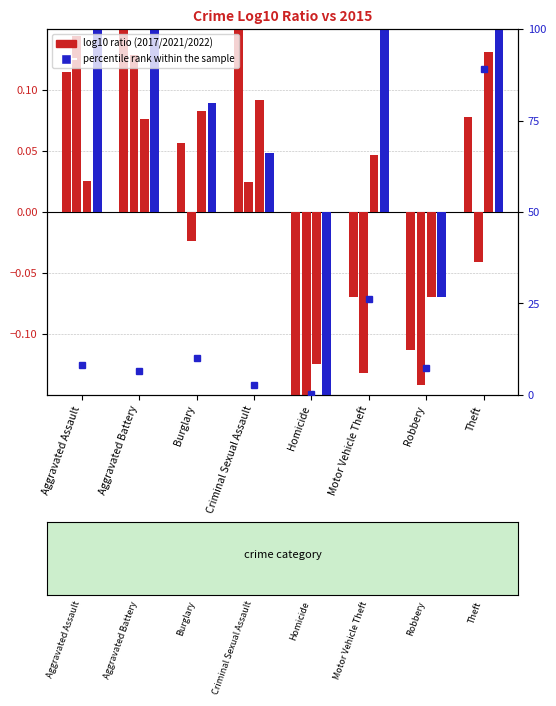

At which label is the value closest to 44?

Motor Vehicle Theft